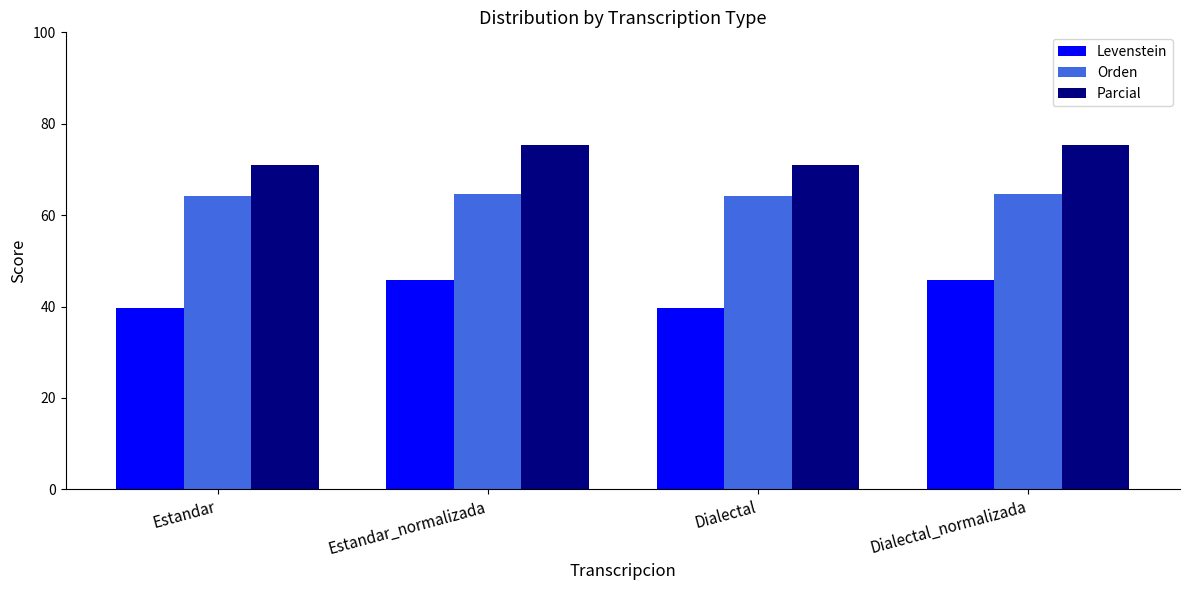

What is the difference between the maximum and minimum values in the Levenstein series?

6.1